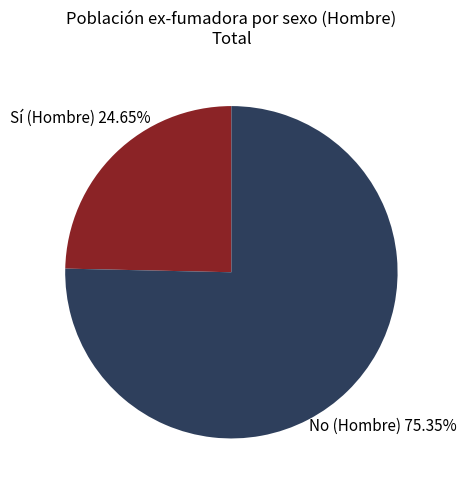

Is the sum of Sí (Hombre) and No (Hombre) greater than half?

Yes